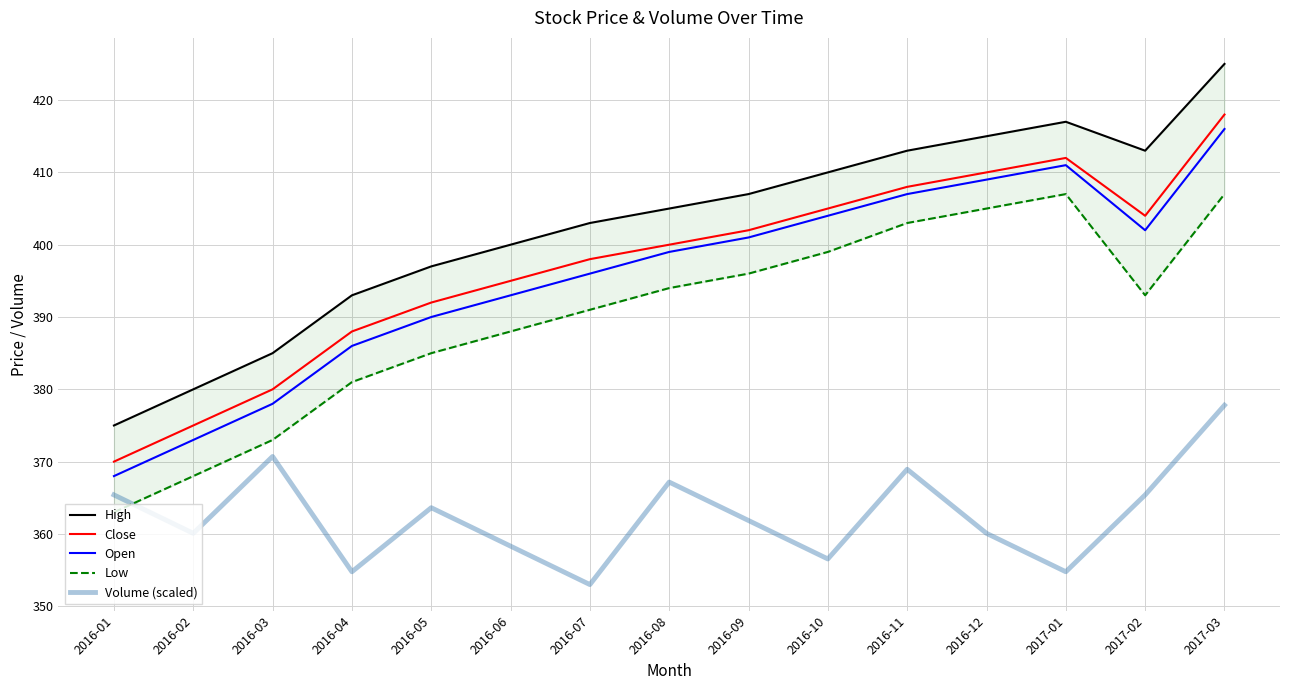

Reading right to left, extract all data points from this chart.

High: 425.0	413.0	417.0	415.0	413.0	410.0	407.0	405.0	403.0	400.0	397.0	393.0	385.0	380.0	375.0
Close: 418.0	404.0	412.0	410.0	408.0	405.0	402.0	400.0	398.0	395.0	392.0	388.0	380.0	375.0	370.0
Open: 416.0	402.0	411.0	409.0	407.0	404.0	401.0	399.0	396.0	393.0	390.0	386.0	378.0	373.0	368.0
Low: 407.0	393.0	407.0	405.0	403.0	399.0	396.0	394.0	391.0	388.0	385.0	381.0	373.0	368.0	363.0
Volume (scaled): 377.8	365.4	354.8	360.1	368.9	356.5	361.9	367.2	353.0	358.3	363.6	354.8	370.7	360.1	365.4